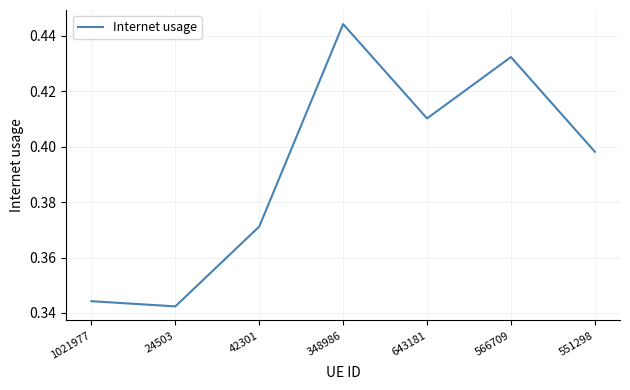

What is the sum of the values at 24503 and 643181?

0.8